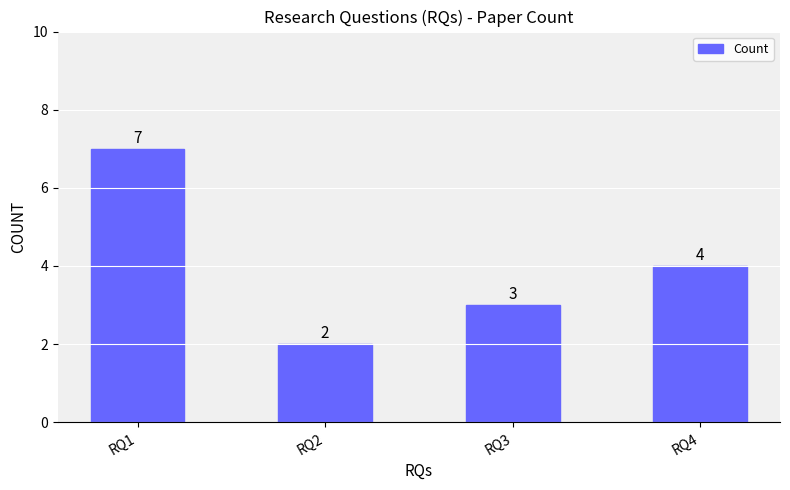

What is the difference between the second highest and minimum values?

2